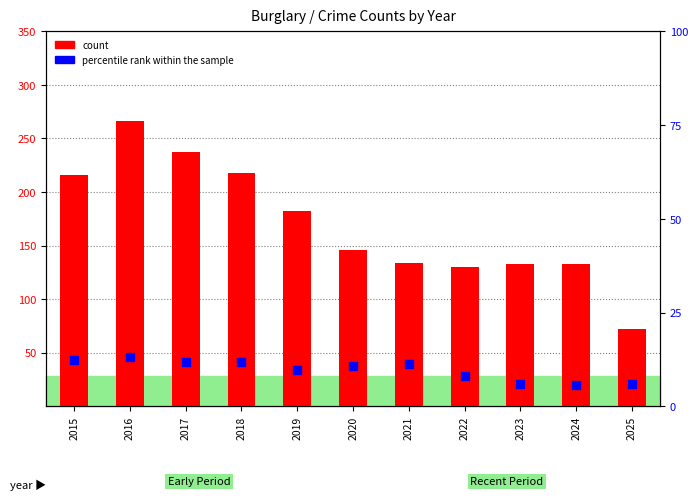

At which category is the sum across all series the highest?

2016